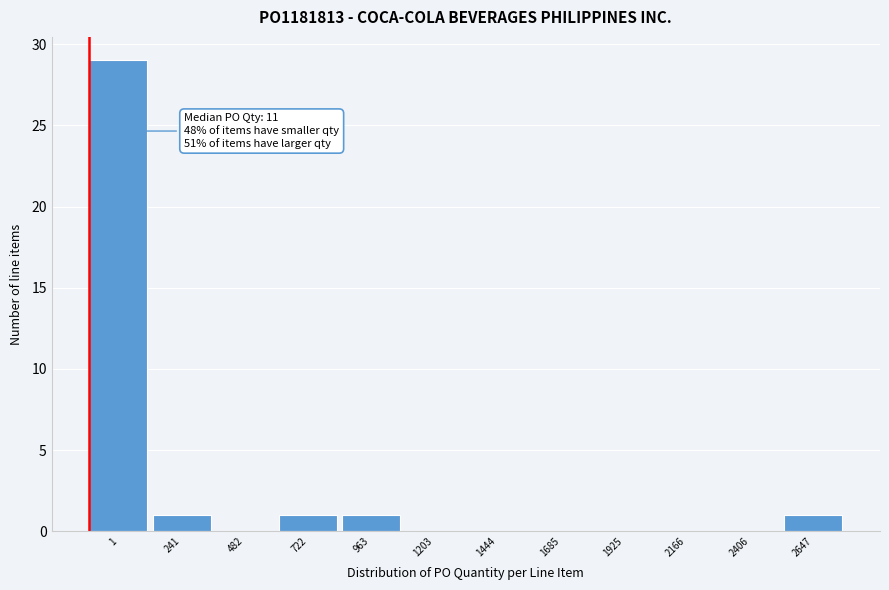

Reading left to right, extract all data points from this chart.

1=29	241=1	482=0	722=1	963=1	1203=0	1444=0	1685=0	1925=0	2166=0	2406=0	2647=1